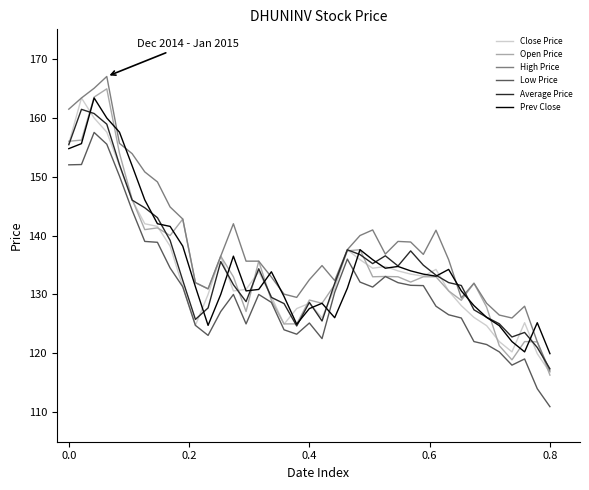

What is the greatest value displayed?

167.0